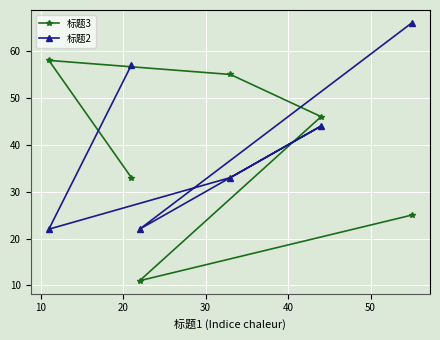

What is the value of the 标题3 point at the 3rd from the left?

11